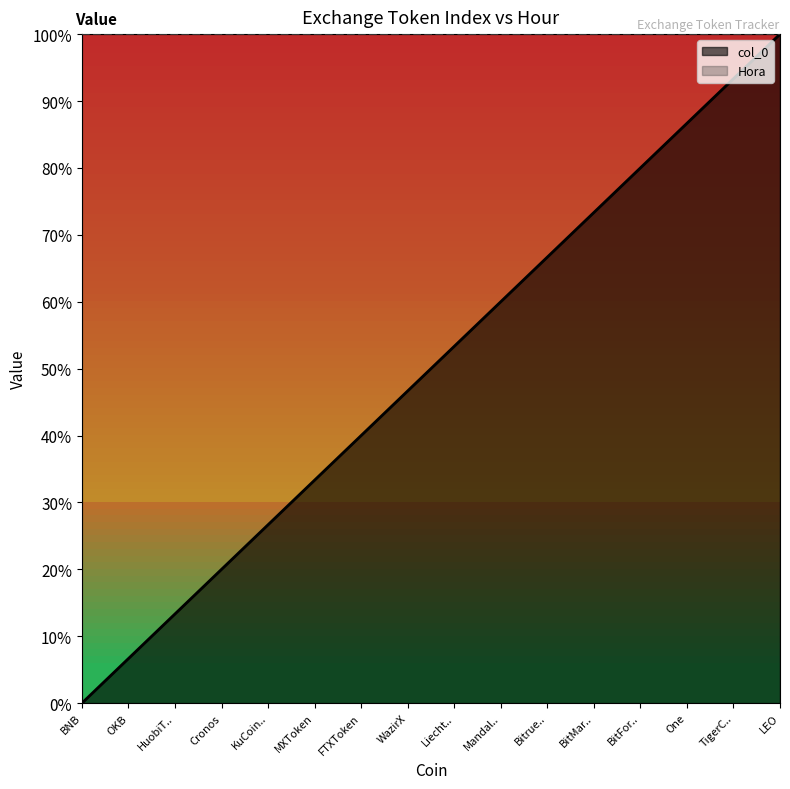

Rank the series at TigerC.. from highest to lowest value.

Hora, col_0